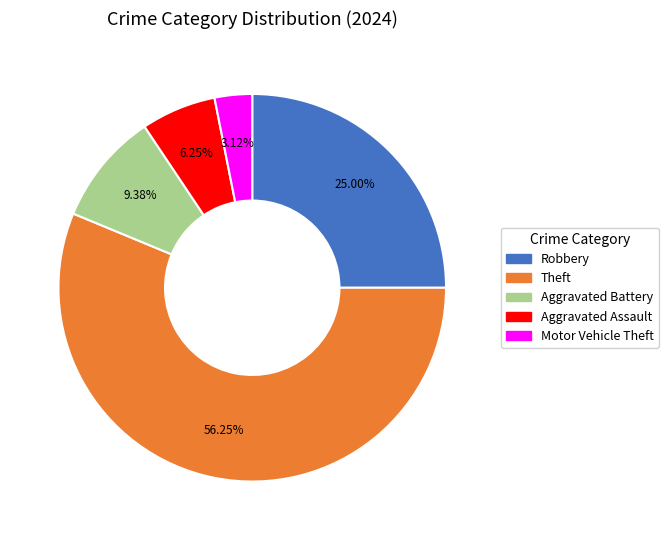

Is there a majority slice in this chart?

Yes